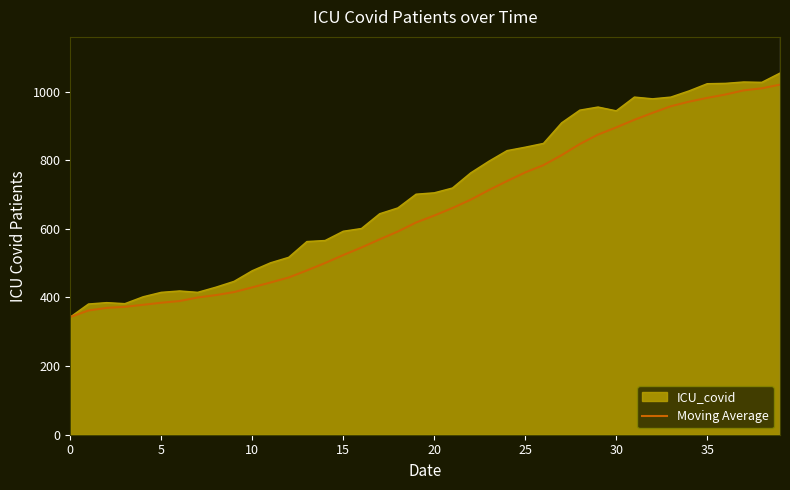

Which series has the largest total across all categories?

ICU_covid